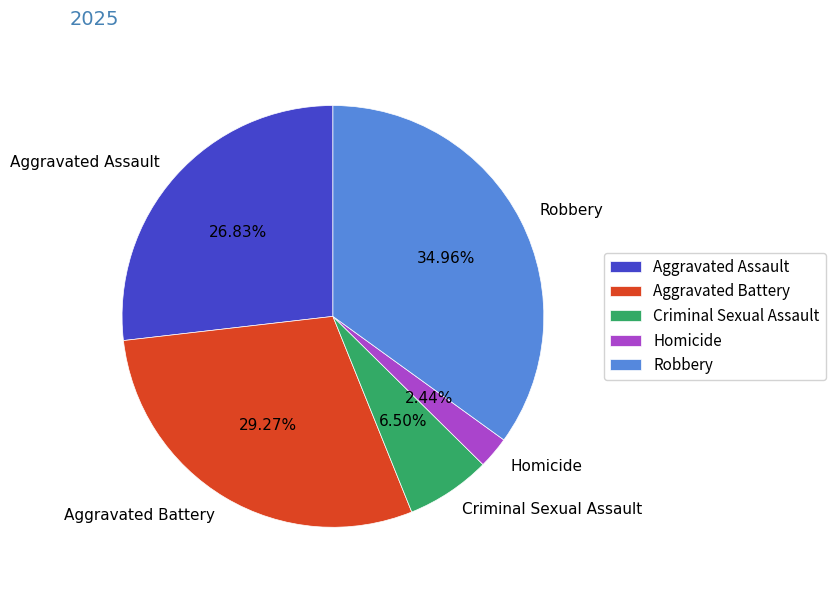

To the nearest percent, what is the difference between the Aggravated Assault and Robbery slice percentages?

8%